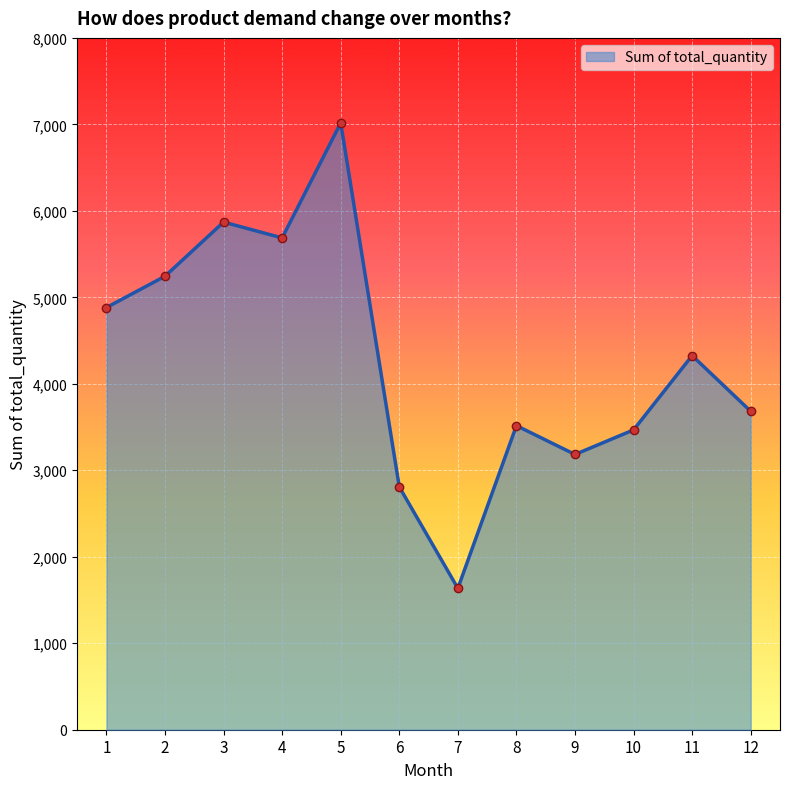

How many distinct data groups are displayed?

1